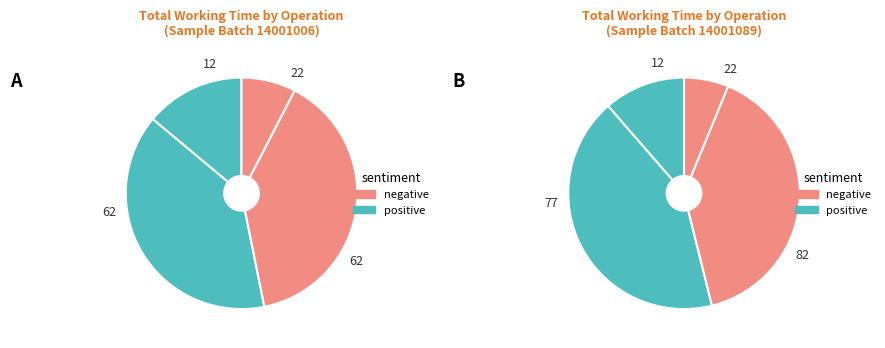

To the nearest percent, what is the difference between the largest and smallest slice percentages?

32%